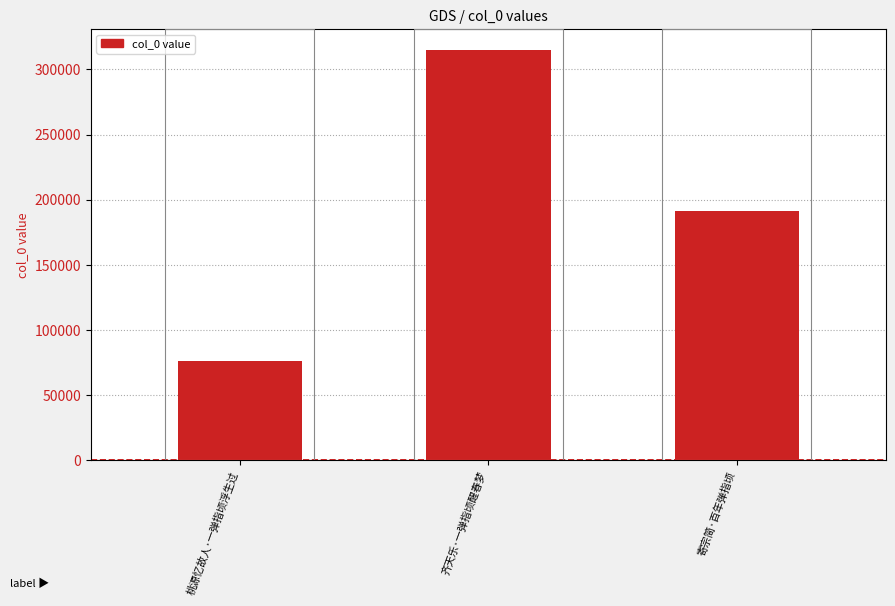

The chart shows a value of 144175 at 齐天乐·一弹指顷醒春梦. True or false?

False